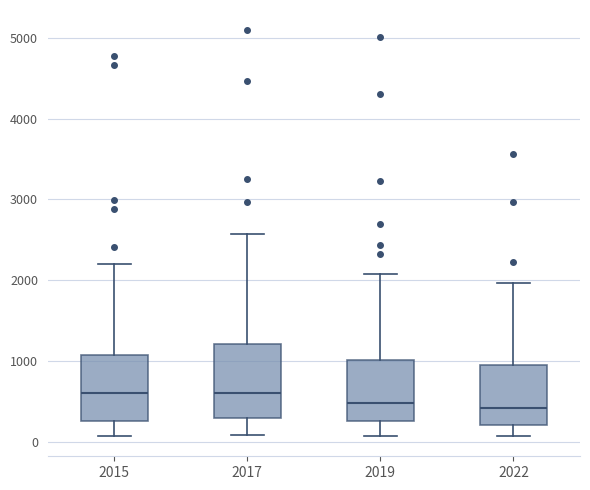

Reading left to right, transcribe this box plot: for each box, give where its median line is, the range the box spans, and where its two whiskers end, as read against the y-axis. The values are not printed on the chart, so give them approximately, as read against the axis.

2015: median 600, box 300 to 1100, whiskers 100 to 2200
2017: median 600, box 300 to 1200, whiskers 100 to 2600
2019: median 500, box 300 to 1000, whiskers 100 to 2100
2022: median 400, box 200 to 900, whiskers 100 to 2000